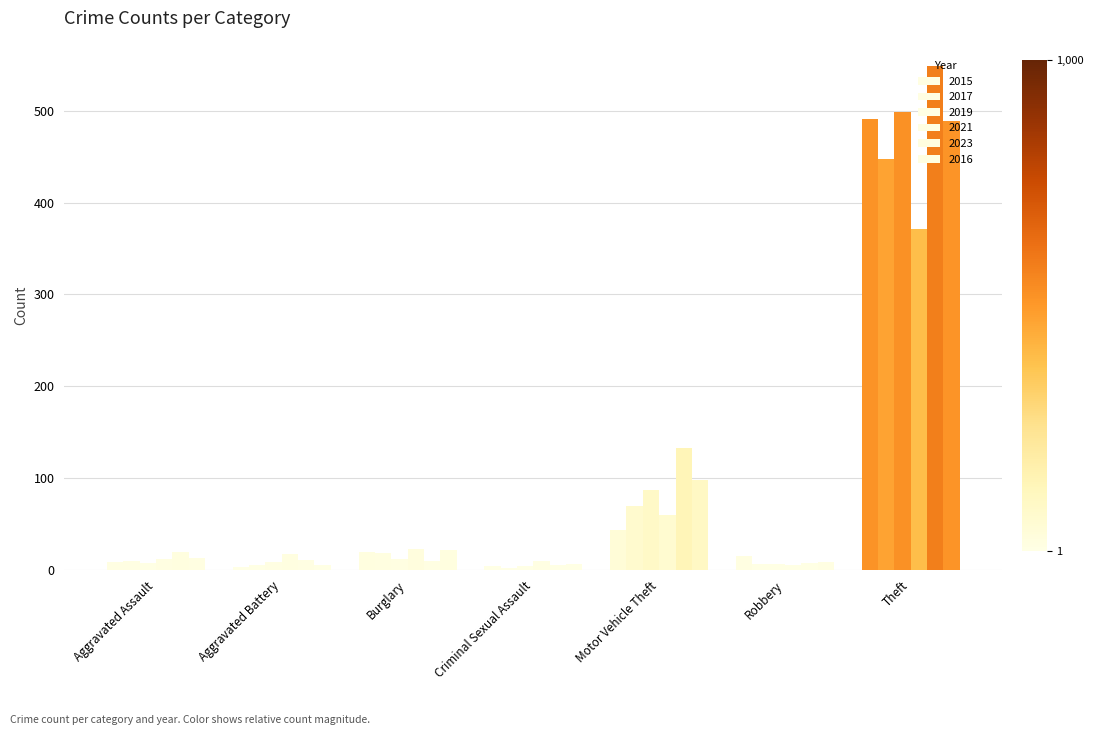

How many bars are there in each group?

6